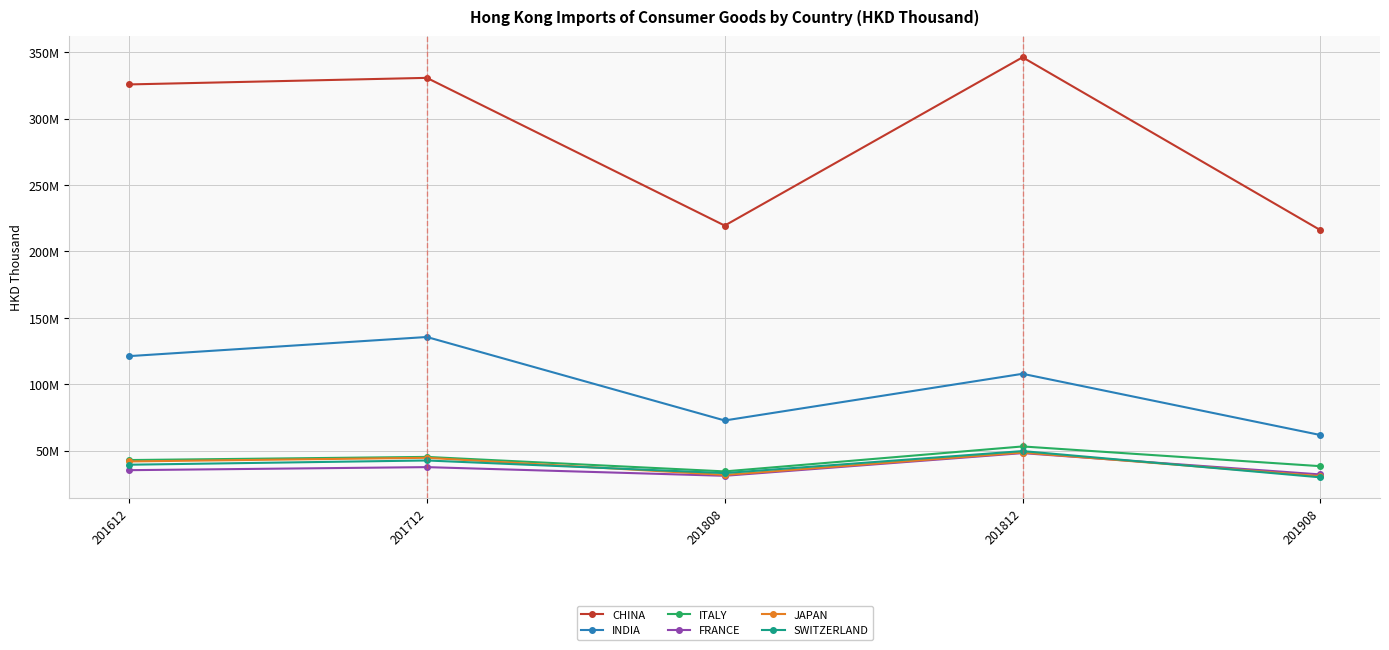

Is this an area chart (filled region under the line)?

No